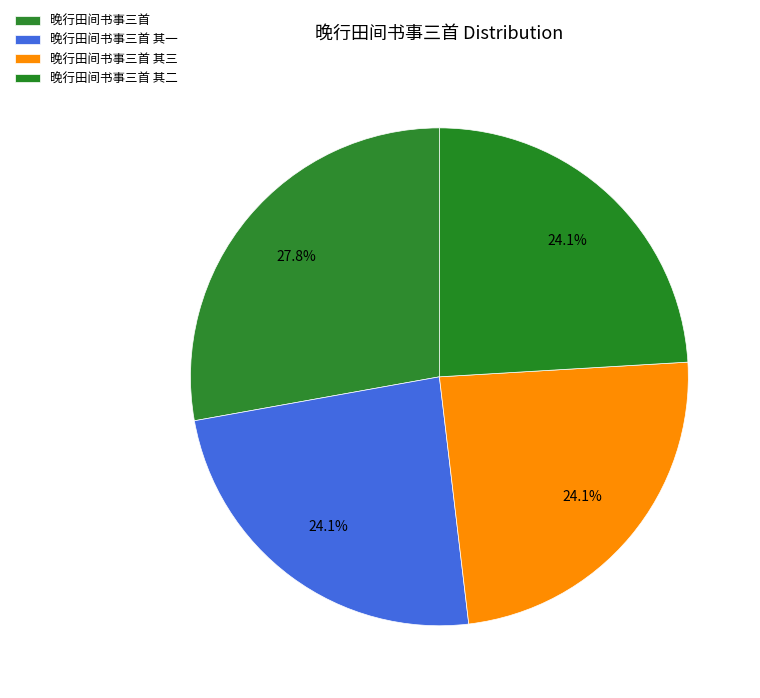

Does 晚行田间书事三首 其三 represent more than half of the total?

No